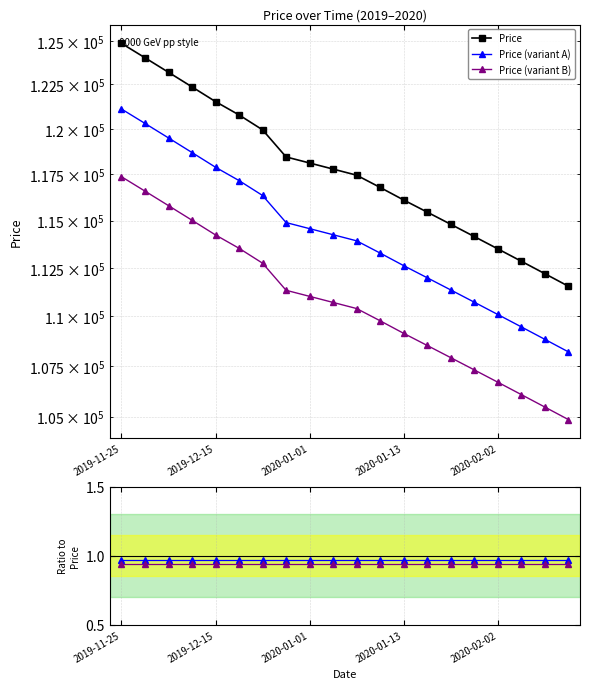

What is the difference between the maximum and minimum values in the Price (variant B) series?

12503.7